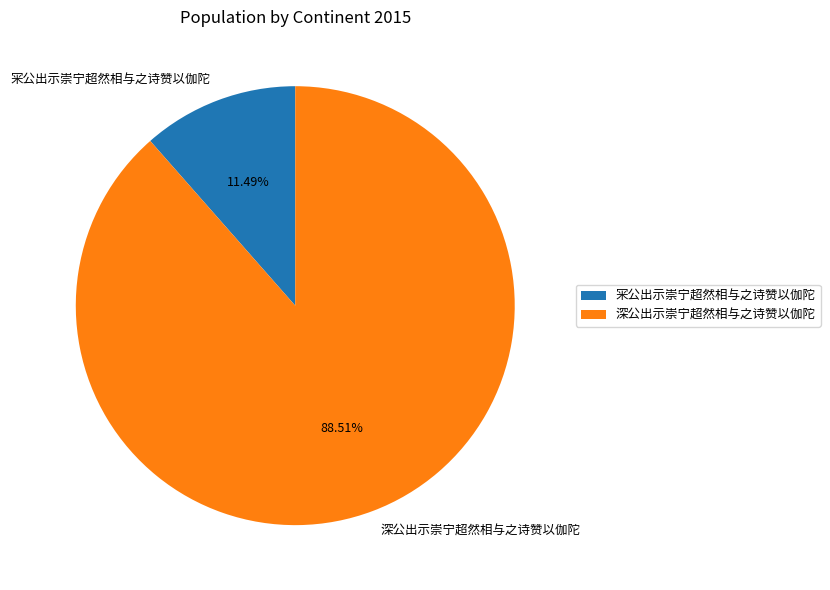

Is there any slice that represents more than half of the pie?

Yes